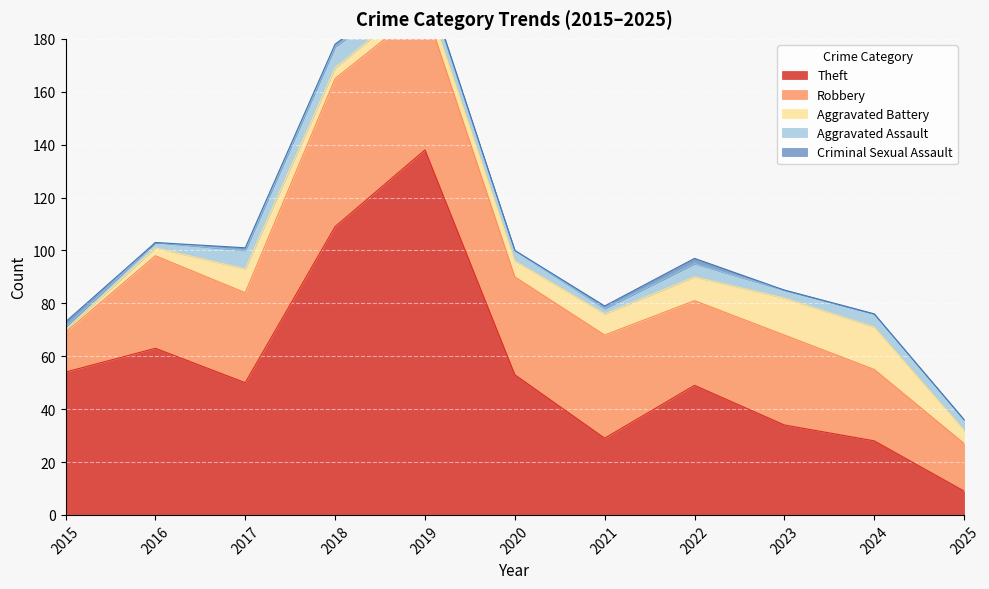

What is the difference between the Robbery values at 2023 and 2022?

2